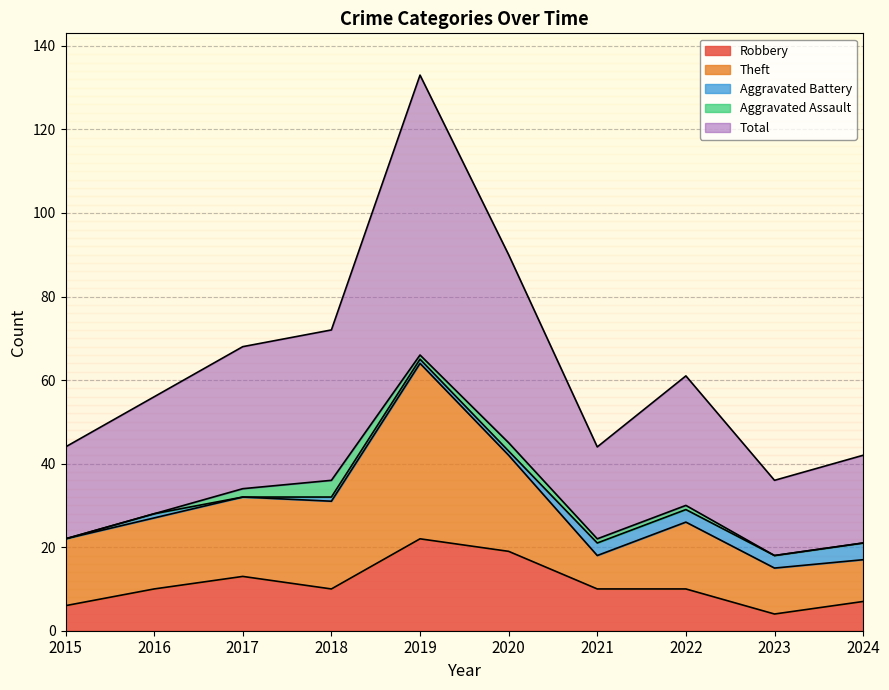

What is the difference between the Theft values at 2024 and 2022?

6